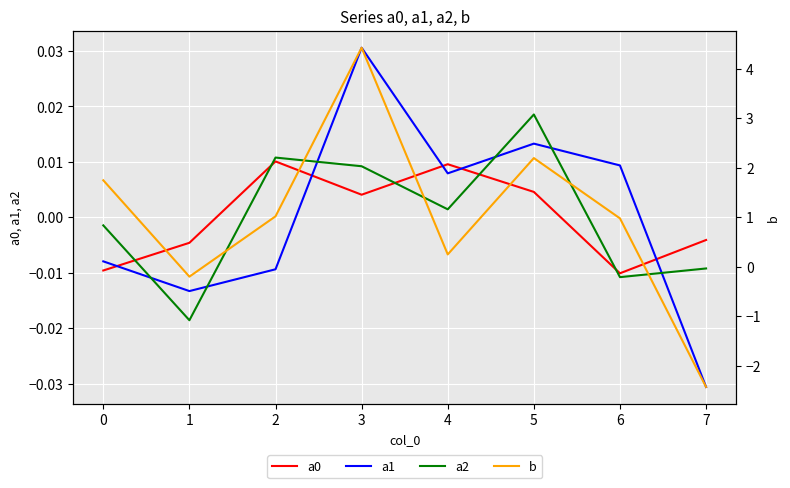

How many data points does each series have?

8